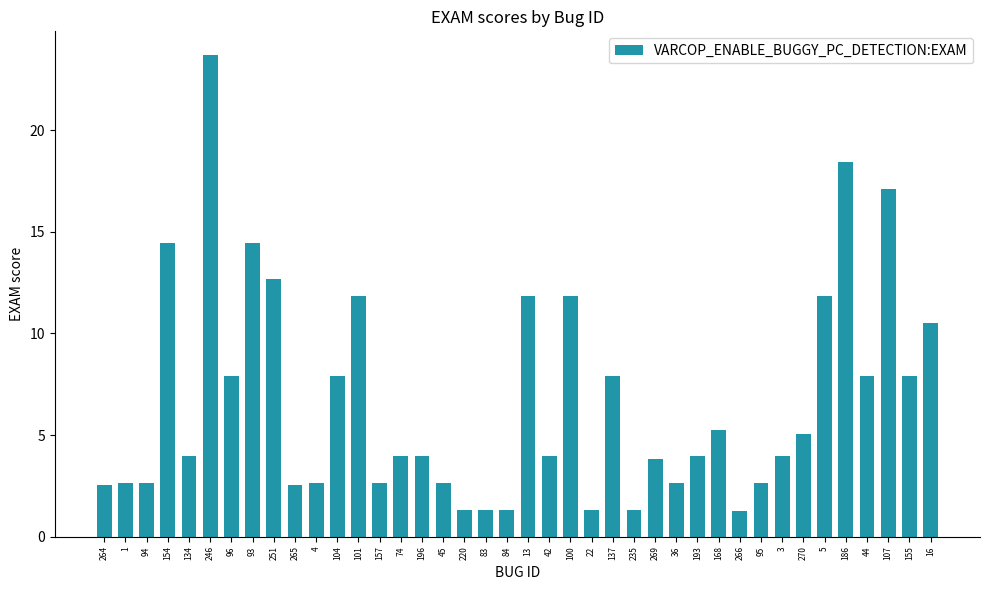

Which category has the highest value across all series?

246